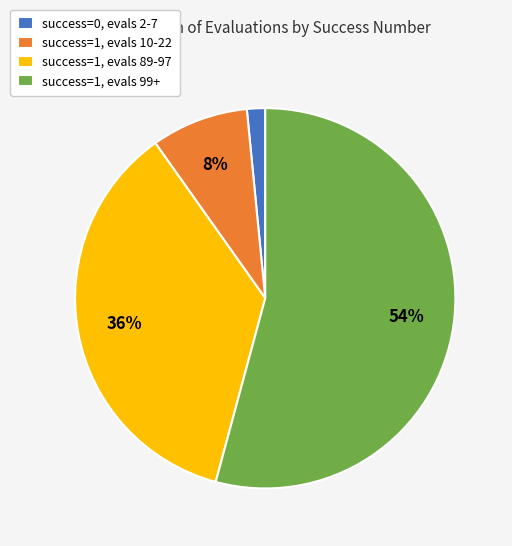

Is the sum of success=1, evals 99+ and success=0, evals 2-7 greater than half?

Yes